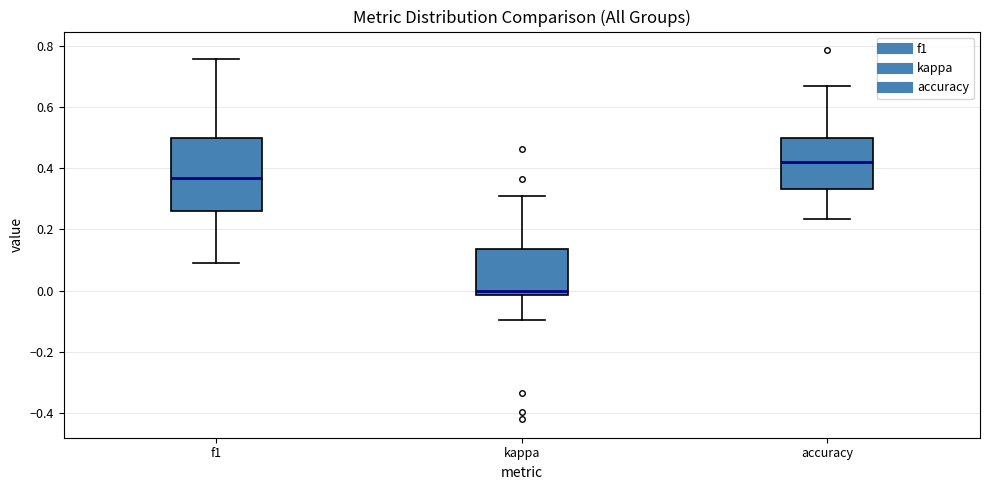

Reading left to right, transcribe this box plot: for each box, give where its median line is, the range the box spans, and where its two whiskers end, as read against the y-axis. The values are not printed on the chart, so give them approximately, as read against the axis.

f1: median 0.36, box 0.26 to 0.50, whiskers 0.08 to 0.76
kappa: median 0.00, box -0.02 to 0.14, whiskers -0.10 to 0.30
accuracy: median 0.42, box 0.34 to 0.50, whiskers 0.24 to 0.66